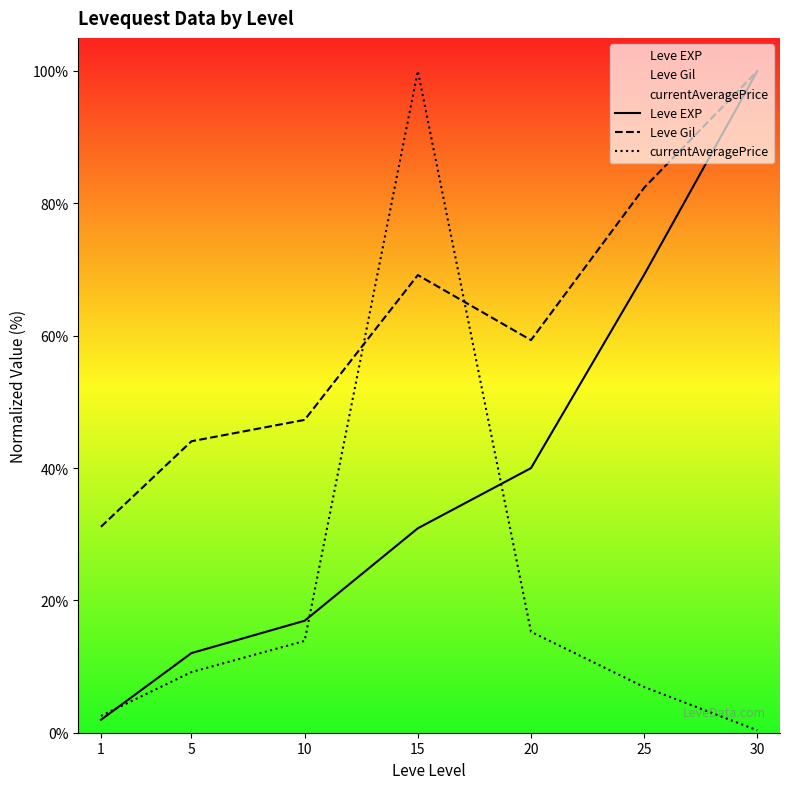

At which label does currentAveragePrice reach its minimum?

30